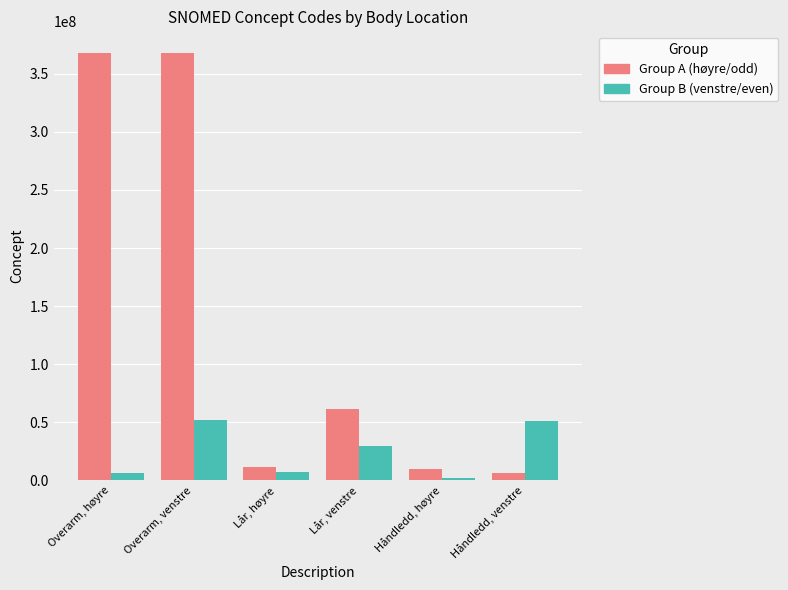

Count the number of data series in this chart.

2